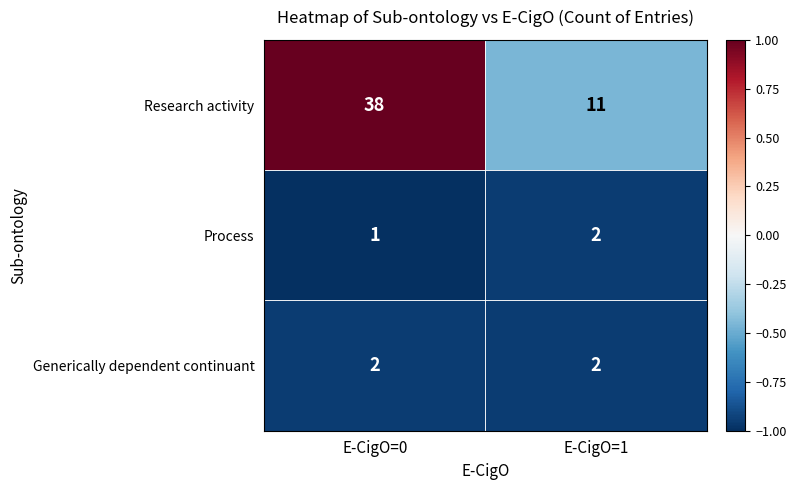

At which category is the sum across all series the highest?

E-CigO=0